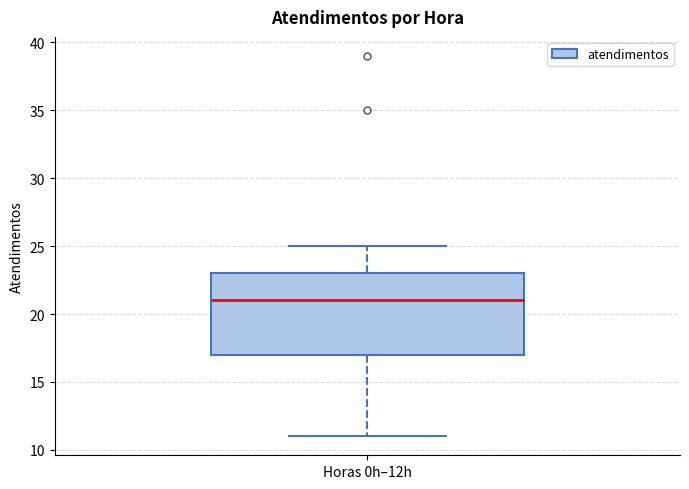

Where does the lower whisker of the box for Horas 0h–12h end on the y-axis? The values are not printed on the chart, so give them approximately, as read against the axis.

11